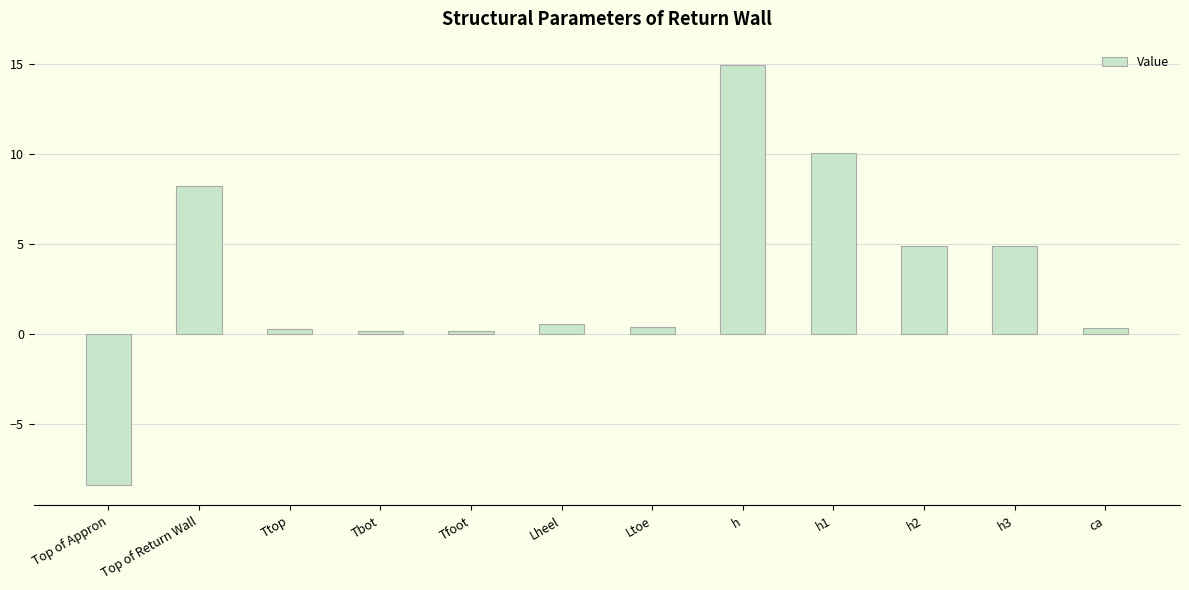

Are the bars horizontal?

No